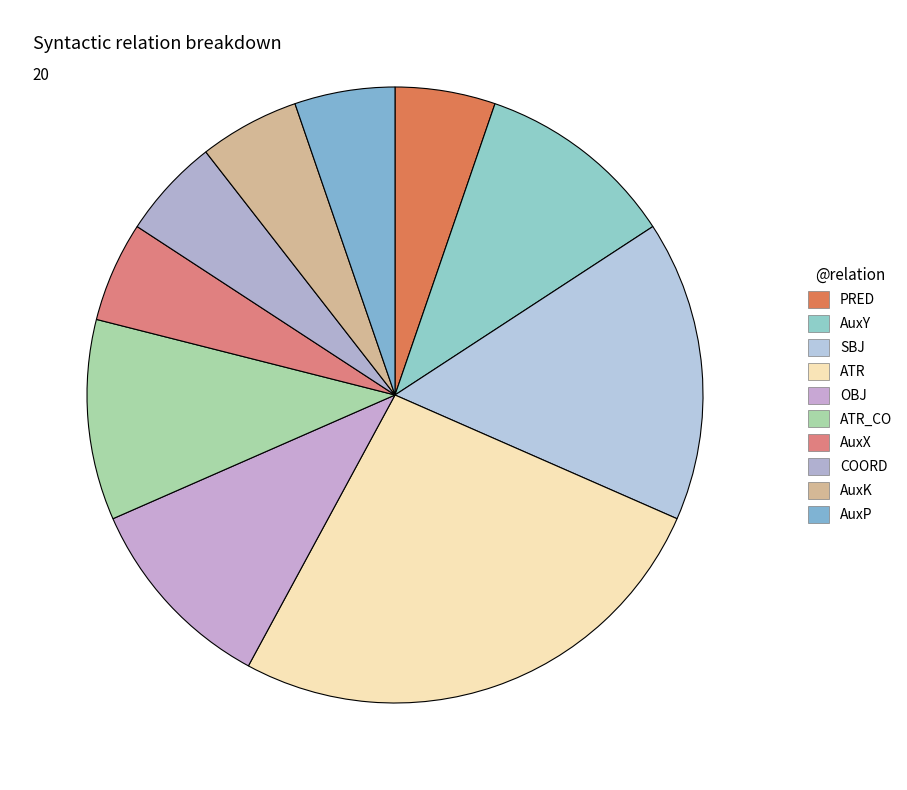

How many segments does this pie chart have?

10